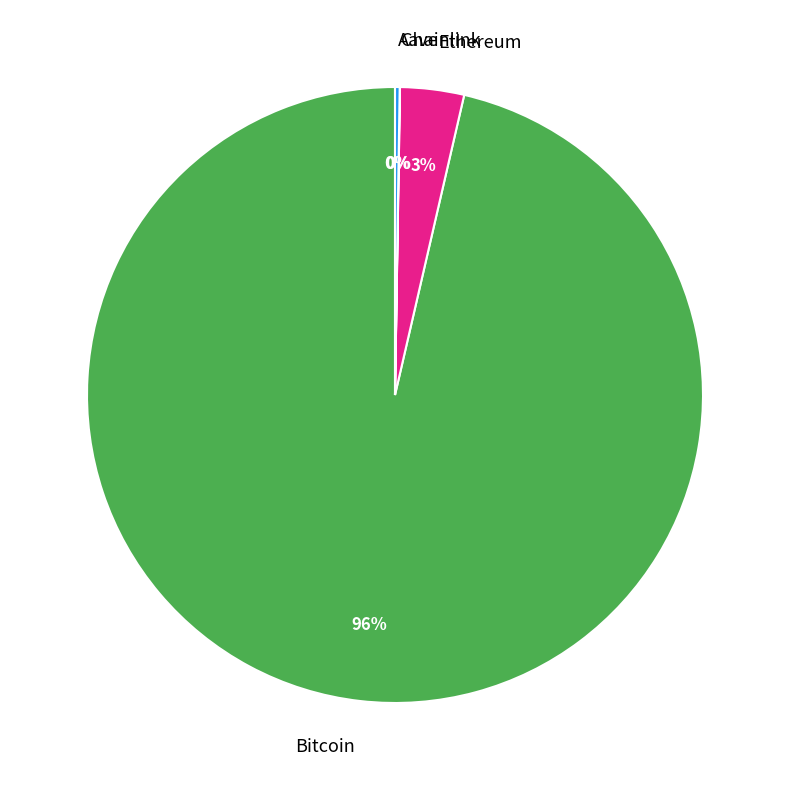

Which slice represents more than half of the pie?

Bitcoin